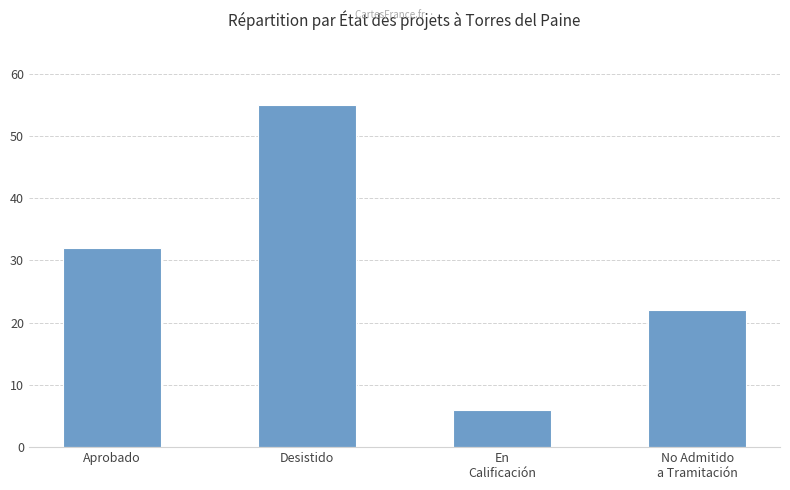

What is the value of the 1st bar from the left?

32